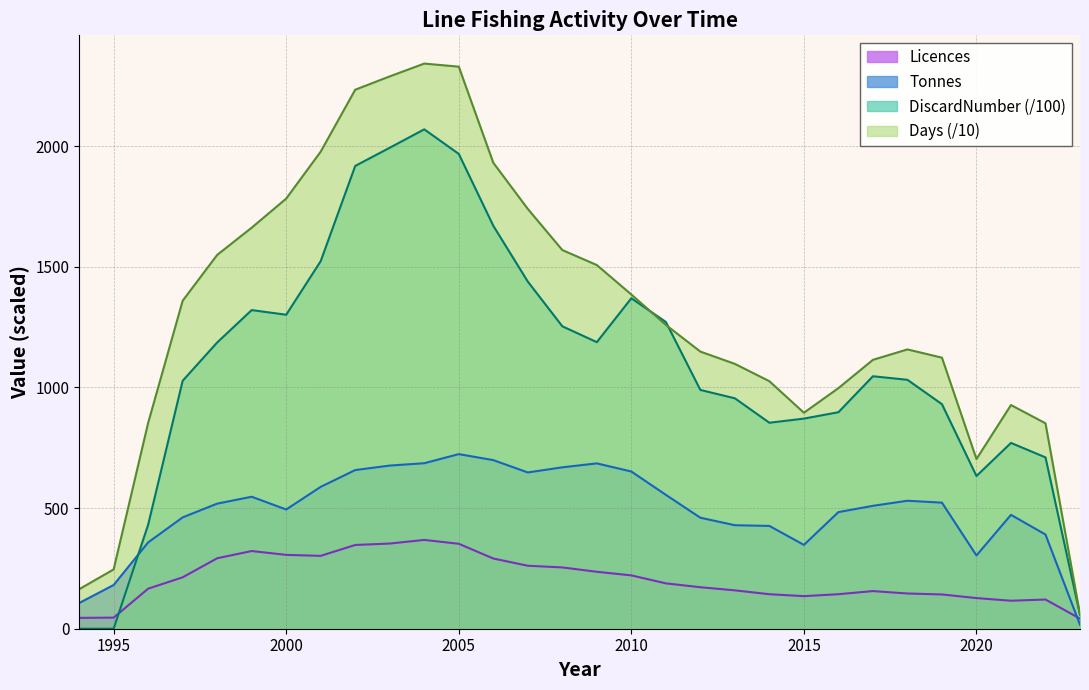

Which series ends up on top after the final intersection of Days and DiscardNumber?

Days